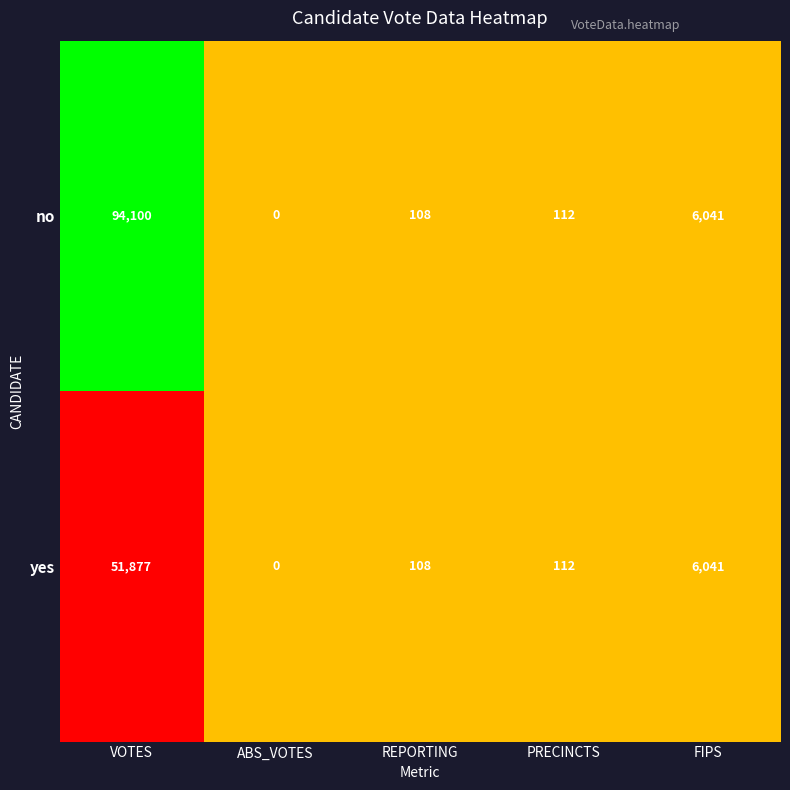

Which series has the widest spread of values?

no